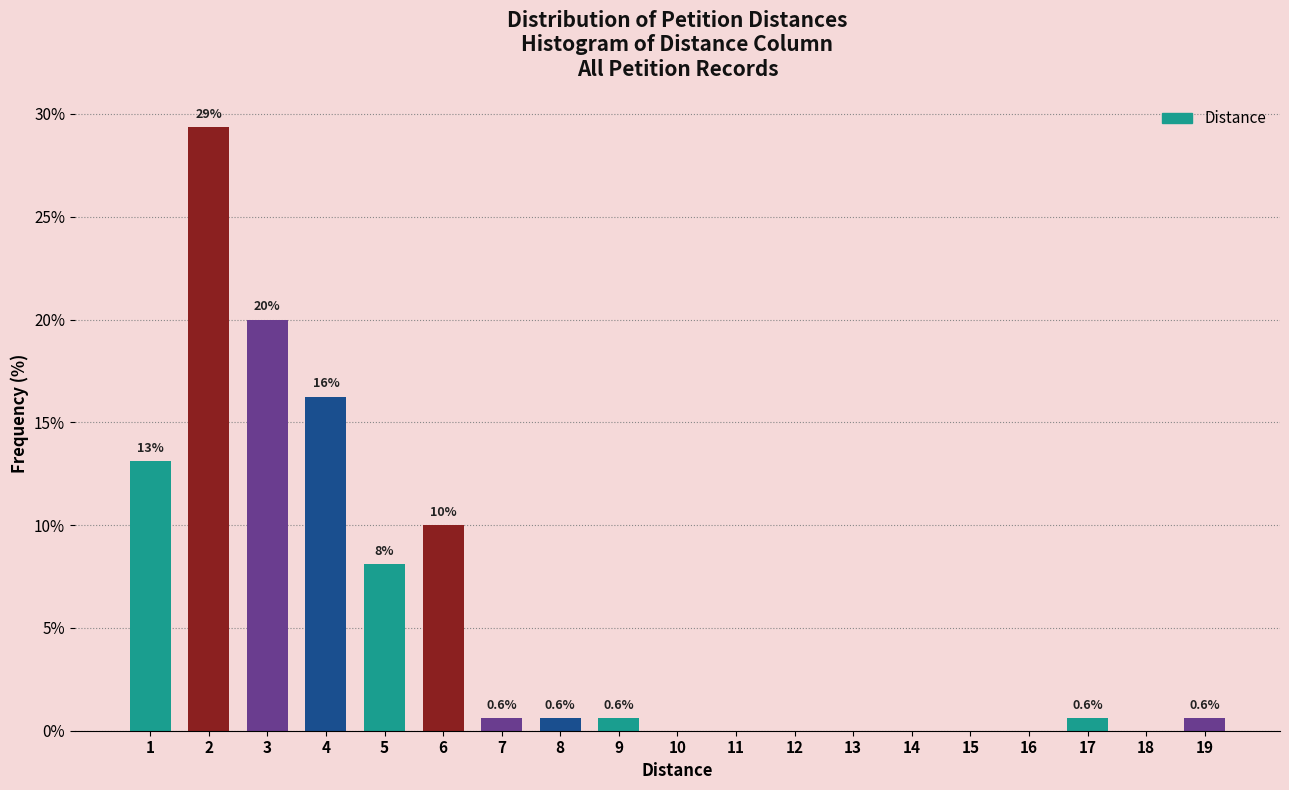

True or false: the data shows 5.5 at 6.

False